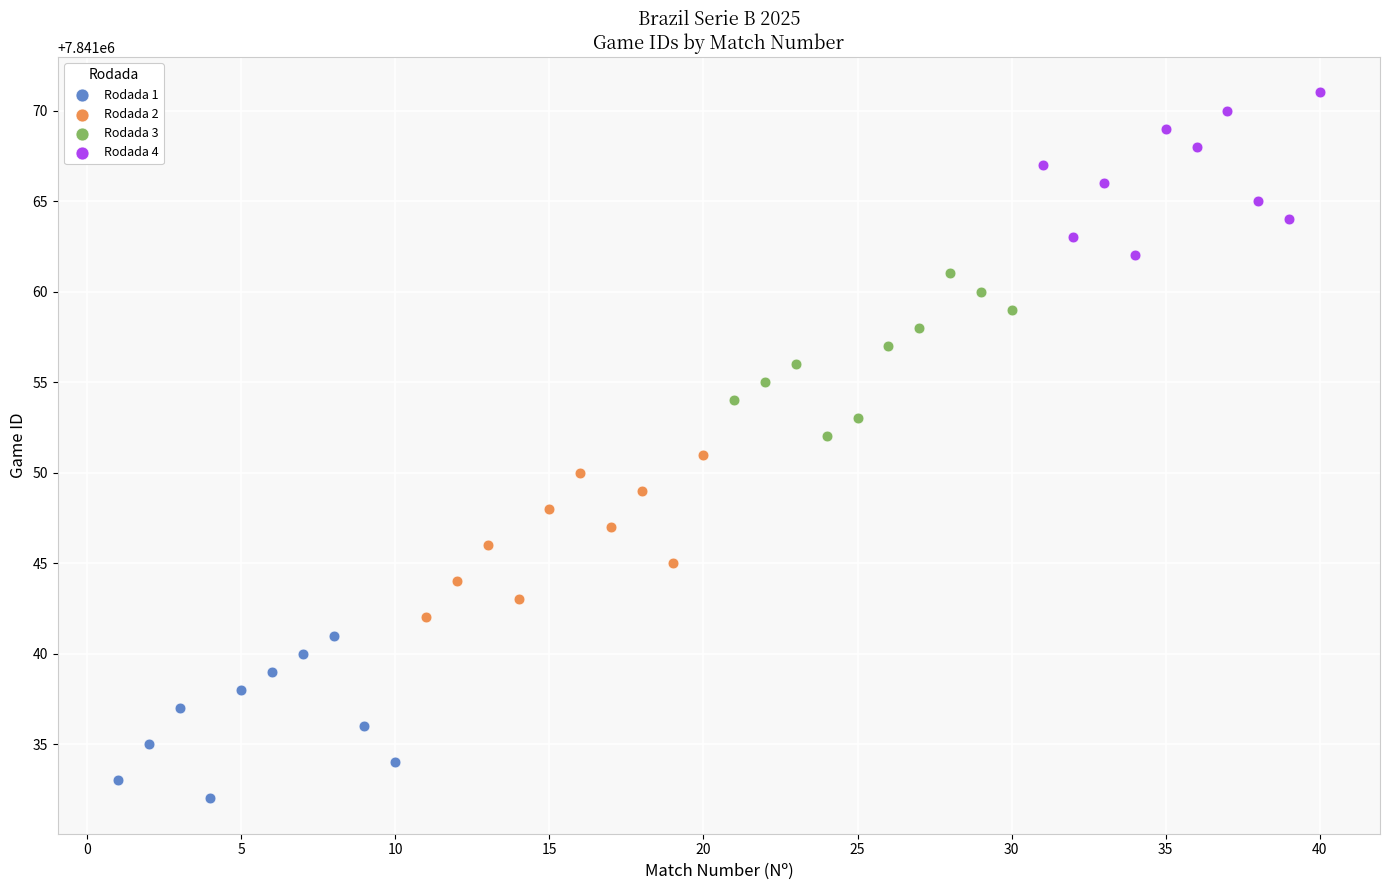

Which series contains the highest Y value?

Rodada 4